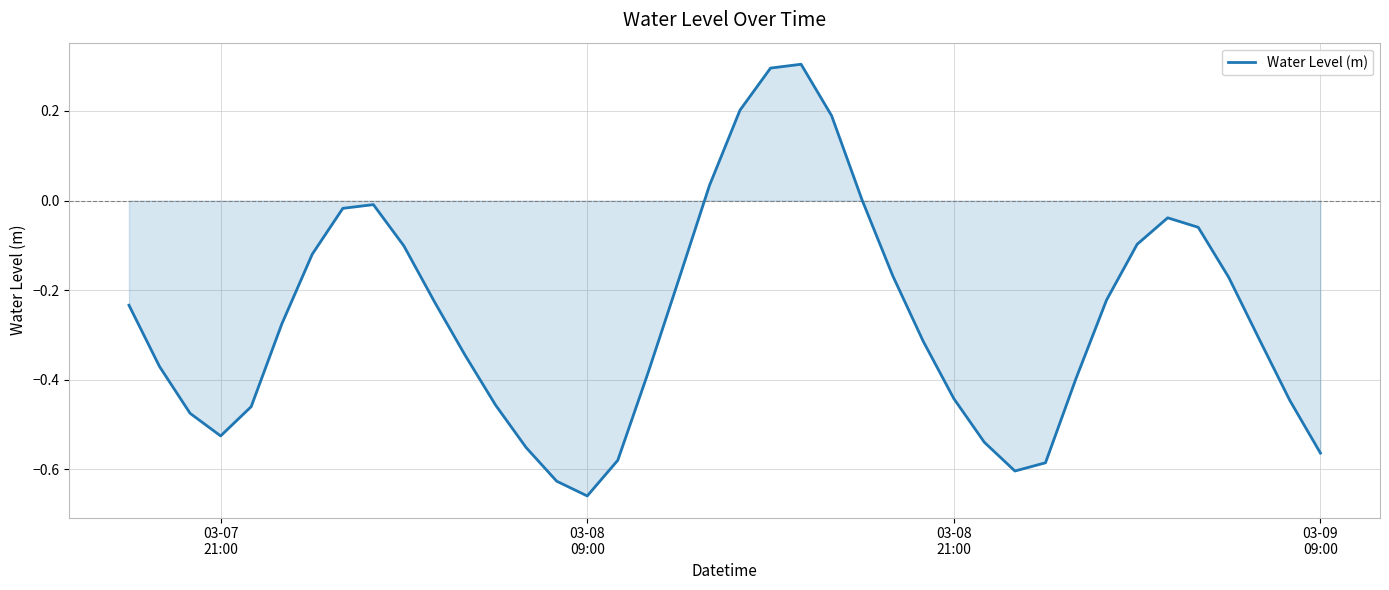

What is the difference between the maximum and minimum values?

1.0